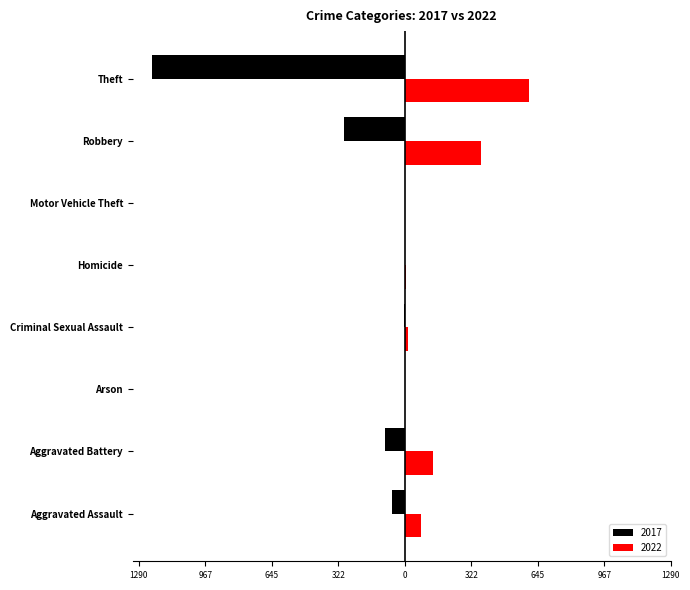

What is the label of the 5th bar from the left?

Homicide